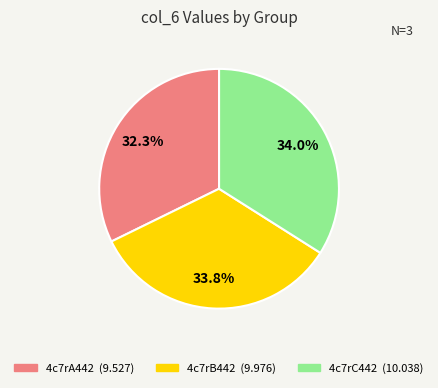

Which category has the smallest portion of the pie?

4c7rA442